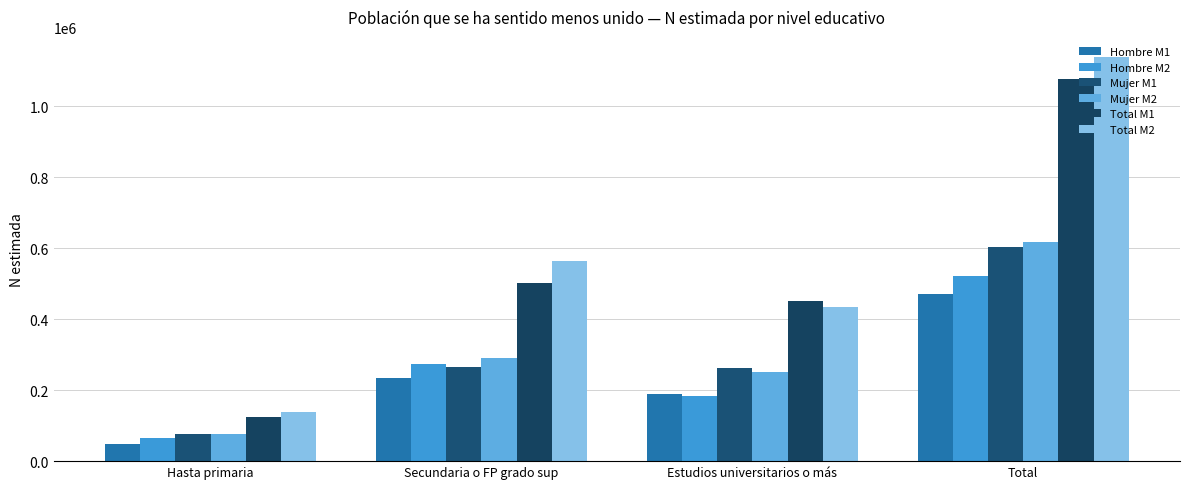

At which label is Hombre M1 closest to 259807?

Secundaria o FP grado sup